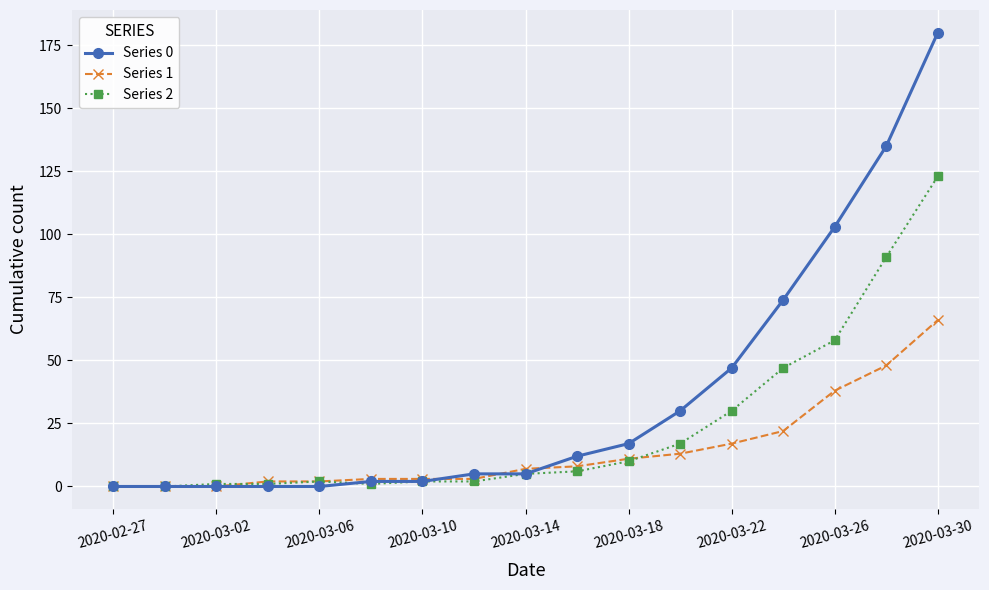

List the series in order of their peak value, lowest first.

Series 1, Series 2, Series 0